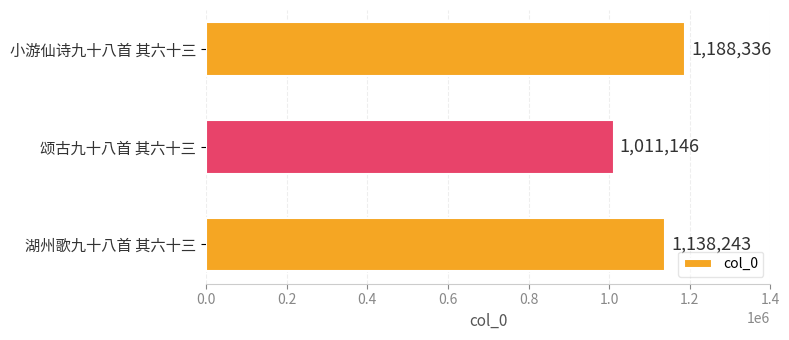

What is the greatest value displayed?

1188336